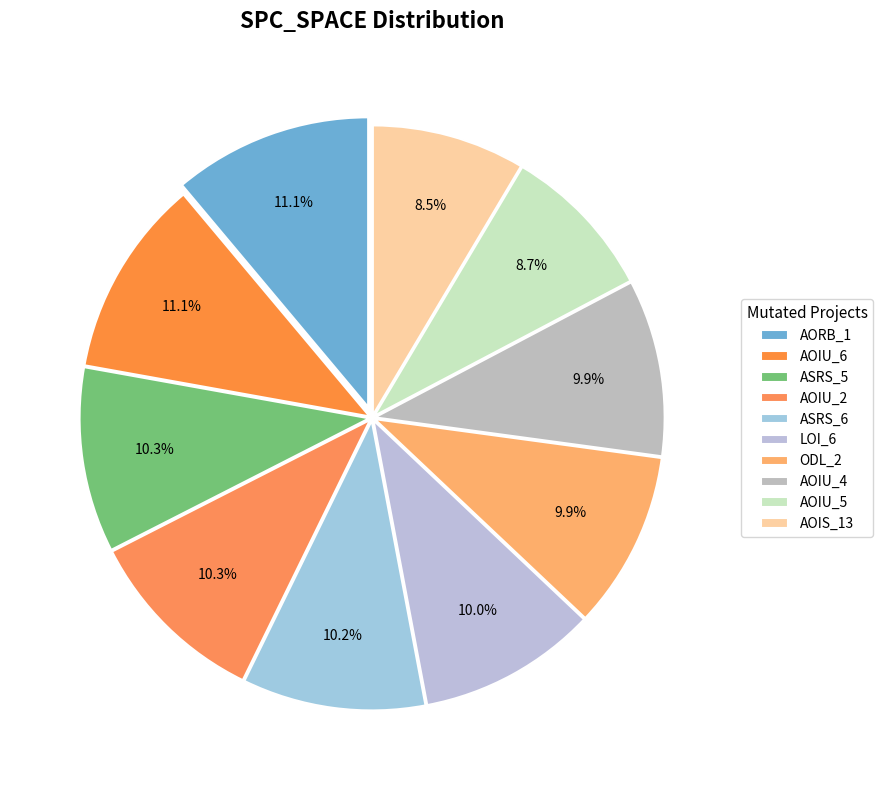

How many segments does this pie chart have?

10